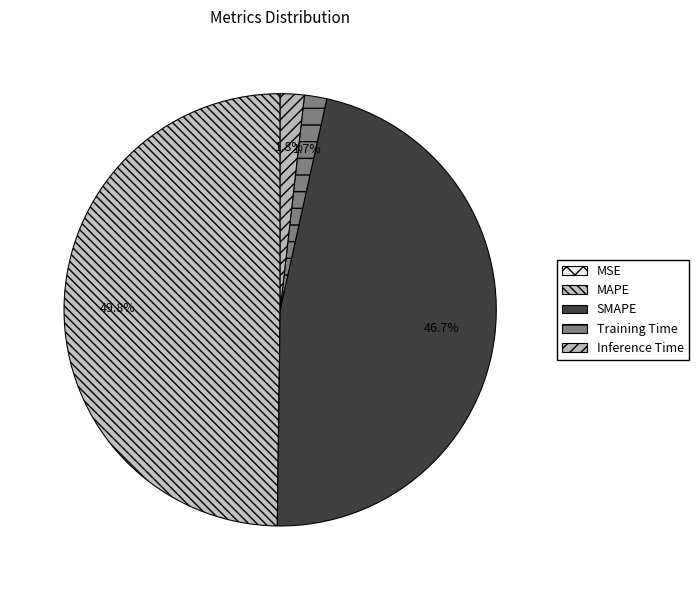

Is the sum of Training Time and Inference Time greater than half?

No